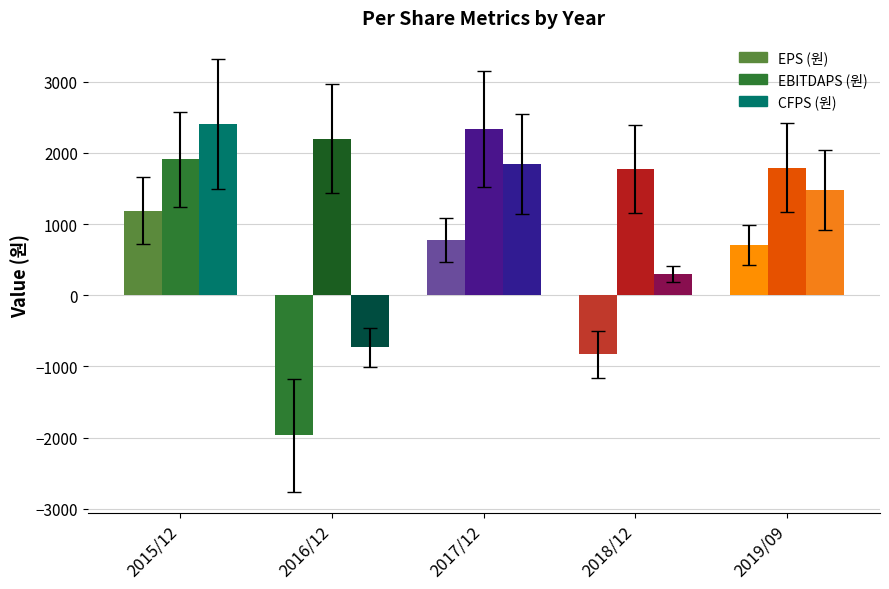

How many bars are there in total?

15